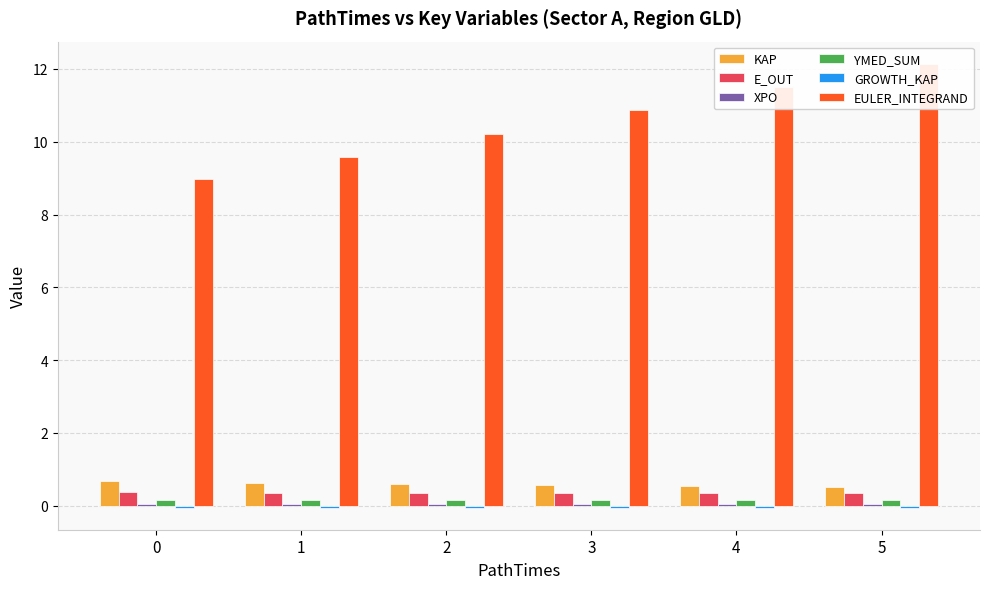

Rank the series by their maximum value, from lowest to highest.

GROWTH_KAP, XPO, YMED_SUM, E_OUT, KAP, EULER_INTEGRAND